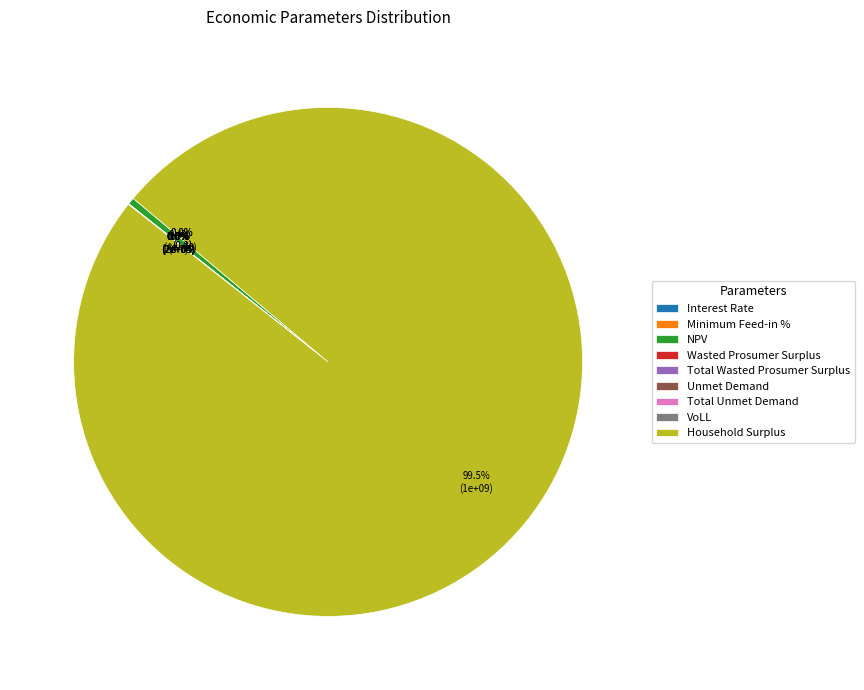

Rank the categories by value from lowest to highest.

Interest Rate, Minimum Feed-in %, VoLL, Unmet Demand, Total Unmet Demand, Wasted Prosumer Surplus, Total Wasted Prosumer Surplus, NPV, Household Surplus